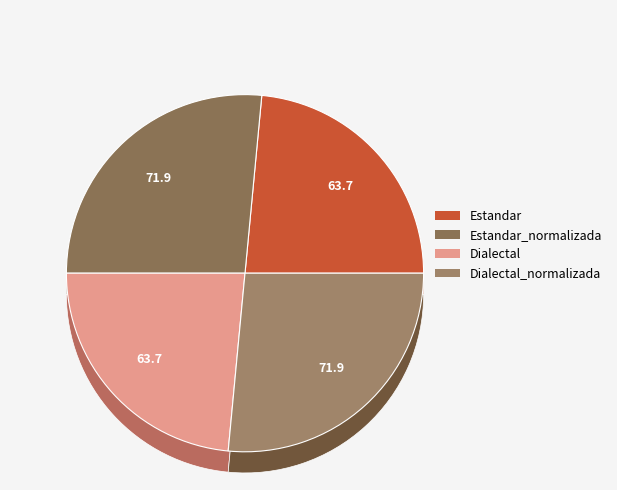

To the nearest percent, what is the difference between the Estandar and Dialectal_normalizada slice percentages?

3%